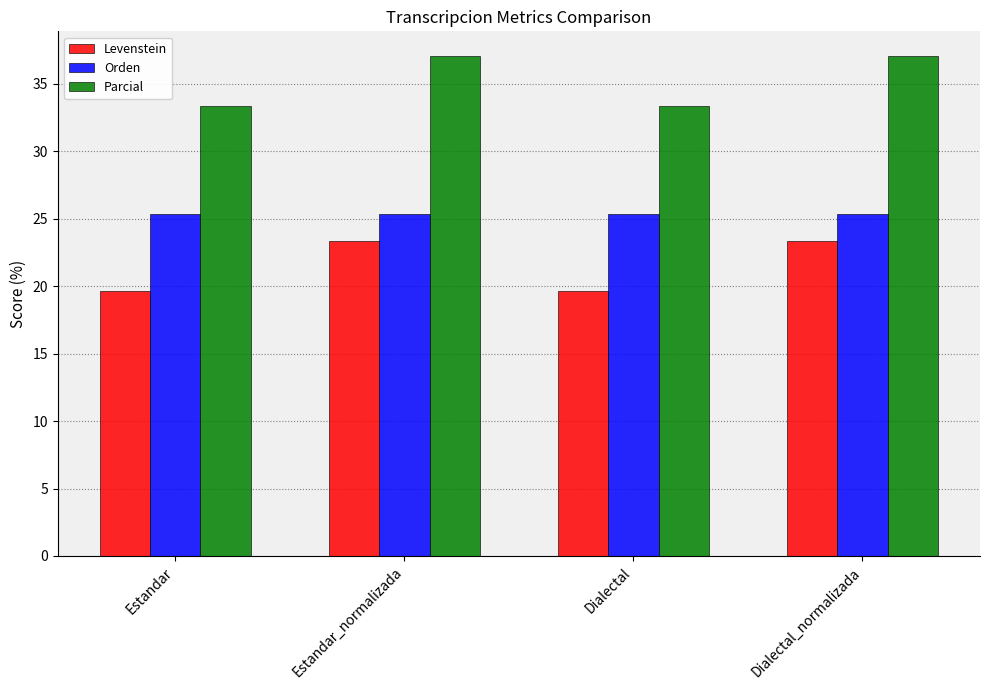

What is the difference between the maximum and minimum values in the Parcial series?

3.7